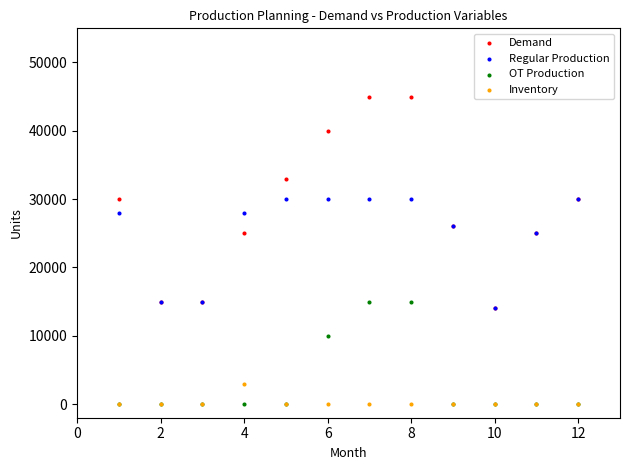

What are all the series names shown in the legend?

Demand, Regular Production, OT Production, Inventory